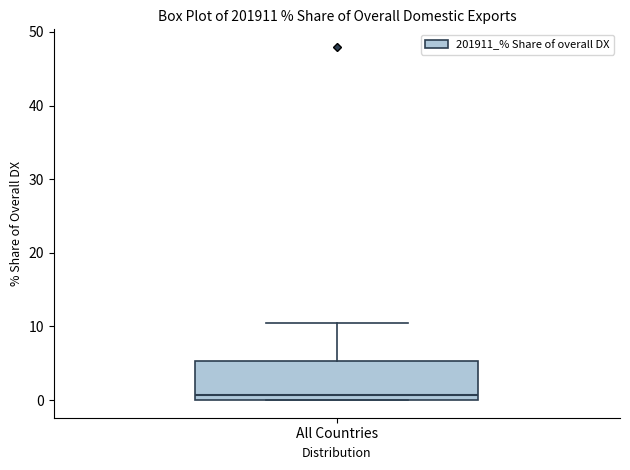

Where does the median line of the box for All Countries sit on the y-axis? The values are not printed on the chart, so give them approximately, as read against the axis.

1